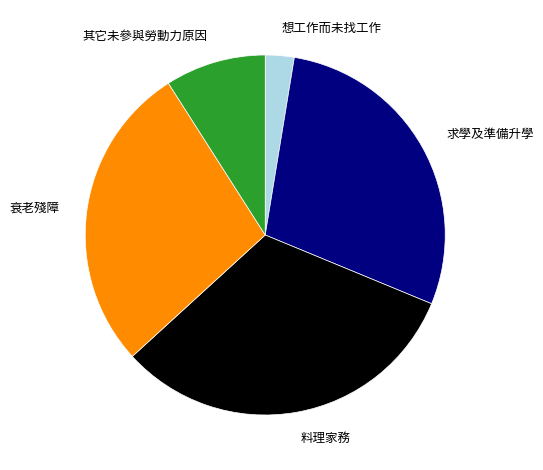

True or false: 料理家務 accounts for 40% of the total.

False